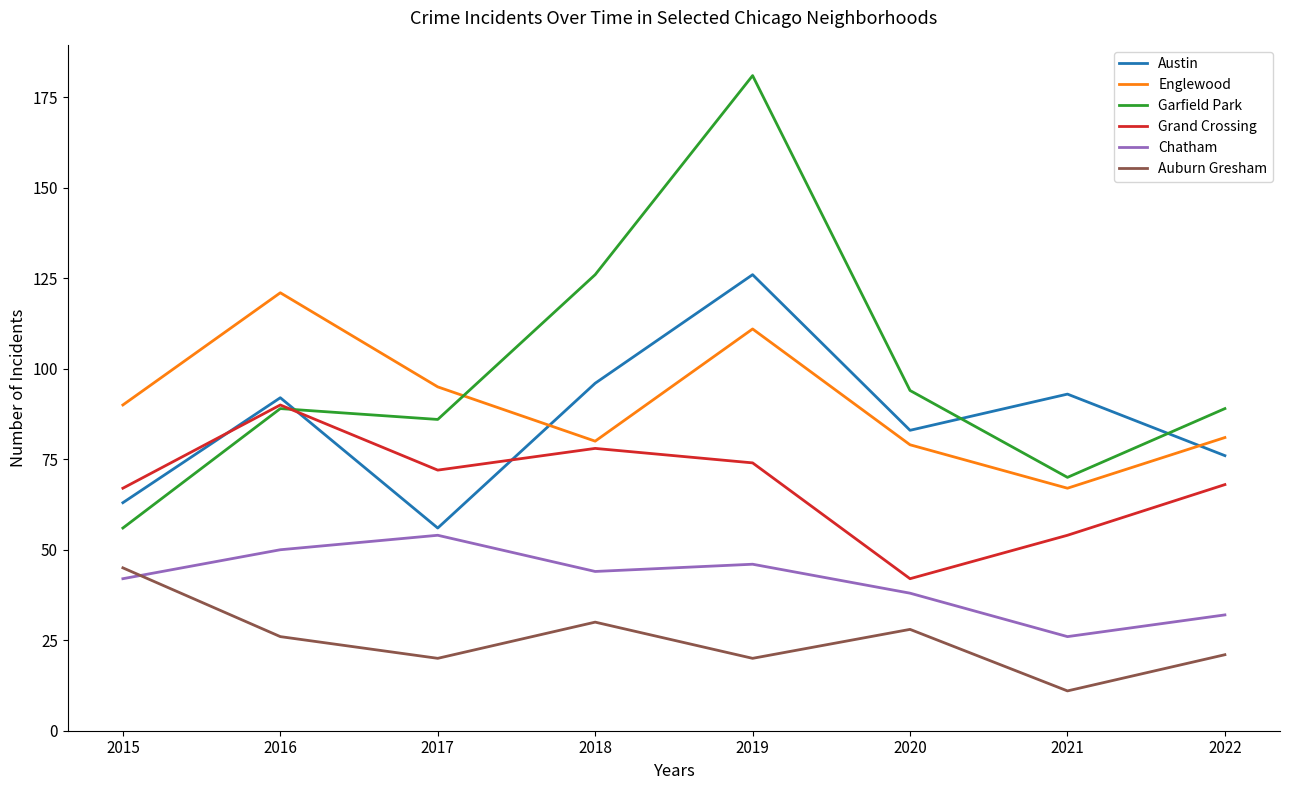

List the series in order of their peak value, highest first.

Garfield Park, Austin, Englewood, Grand Crossing, Chatham, Auburn Gresham